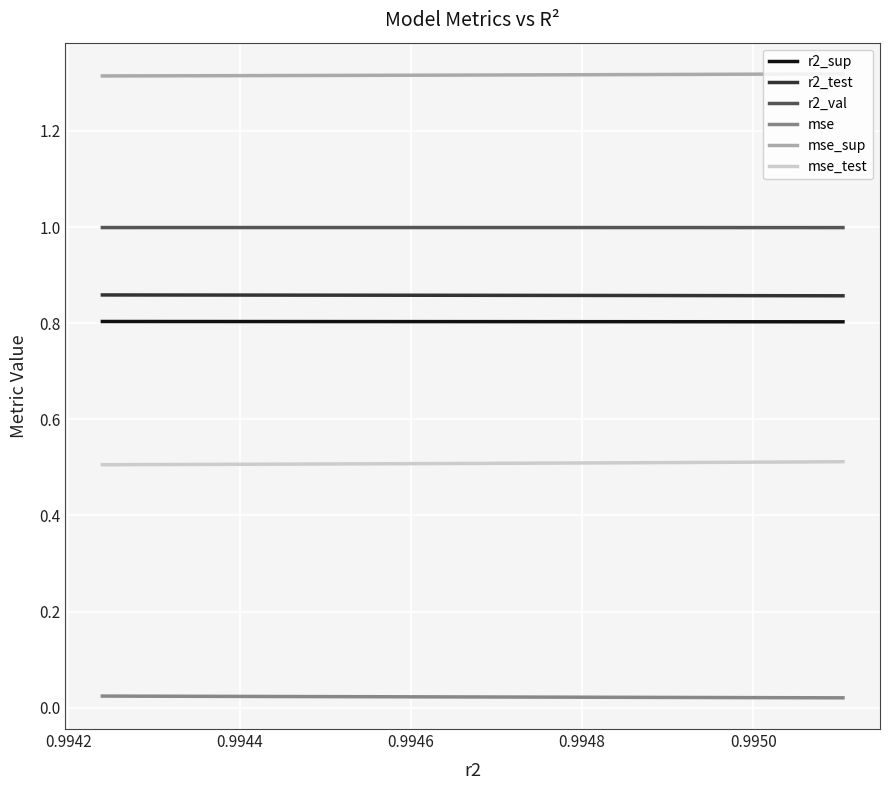

What is the highest value of the mse_test series?

0.5